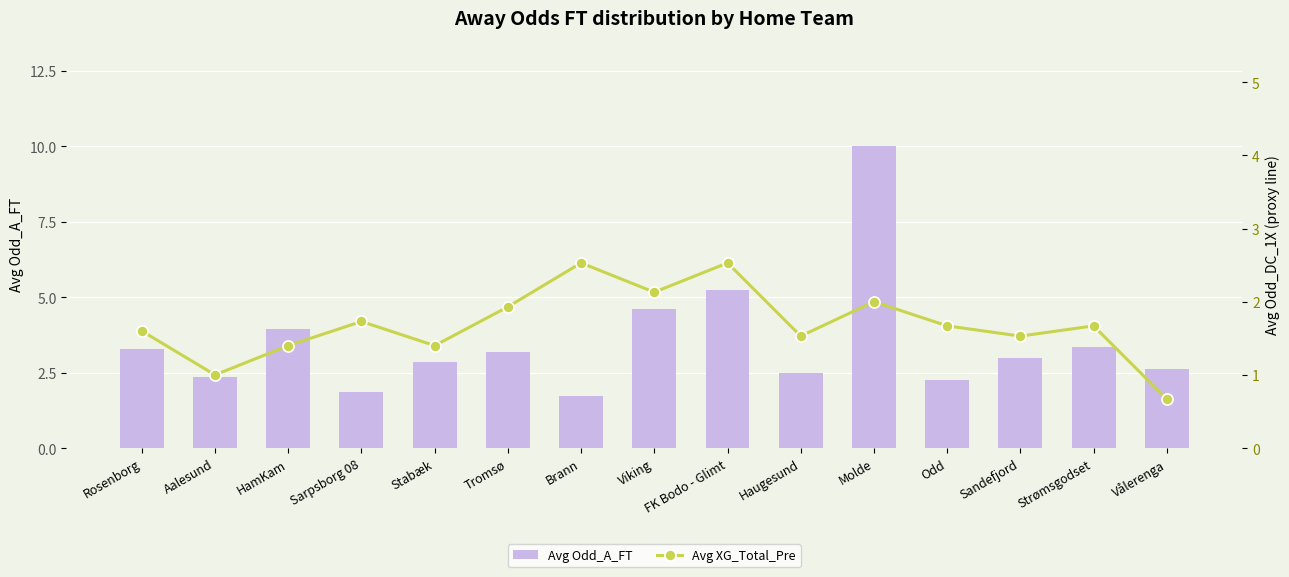

The Avg Odd_A_FT series shows 1.9 at Sarpsborg 08. True or false?

True